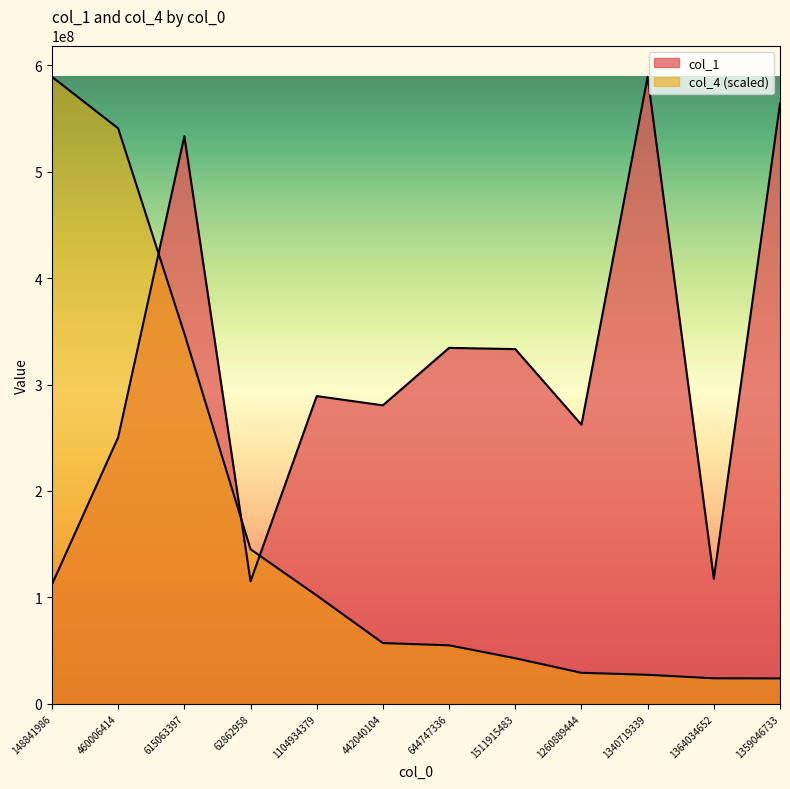

What is the highest value of the col_4 series?

588970731.0